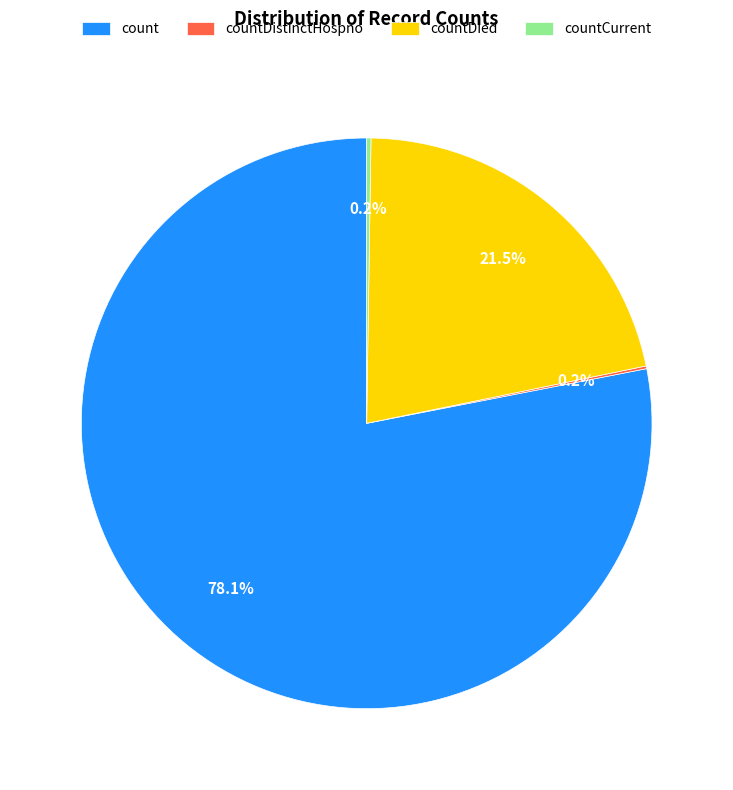

The count slice represents 73% of the pie. True or false?

False